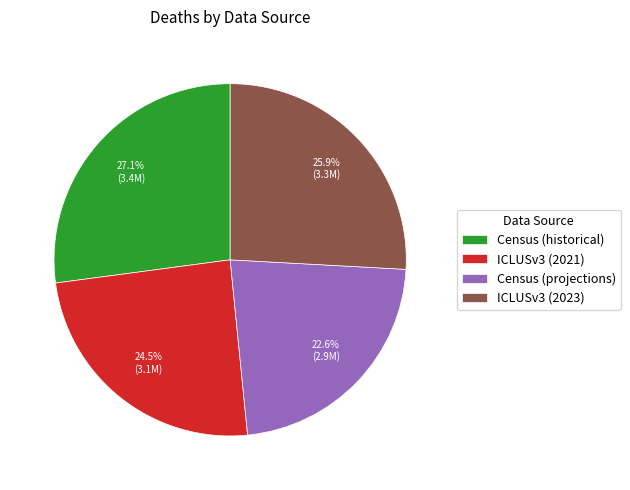

True or false: Census (historical) accounts for 27% of the total.

True